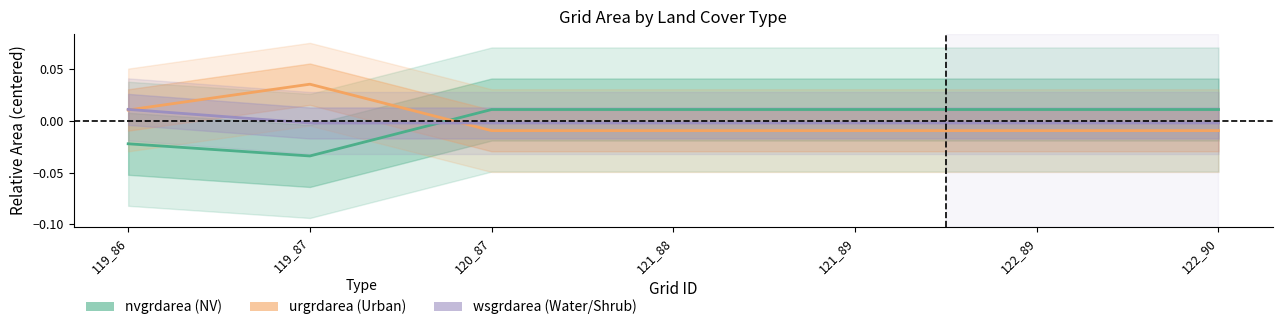

True or false: nvgrdarea and urgrdarea intersect in this chart.

True